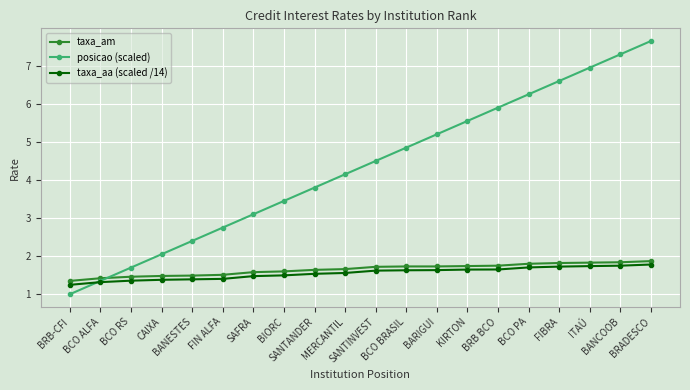

Rank the series at BRADESCO from lowest to highest value.

taxa_aa (scaled /14), taxa_am, posicao (scaled)